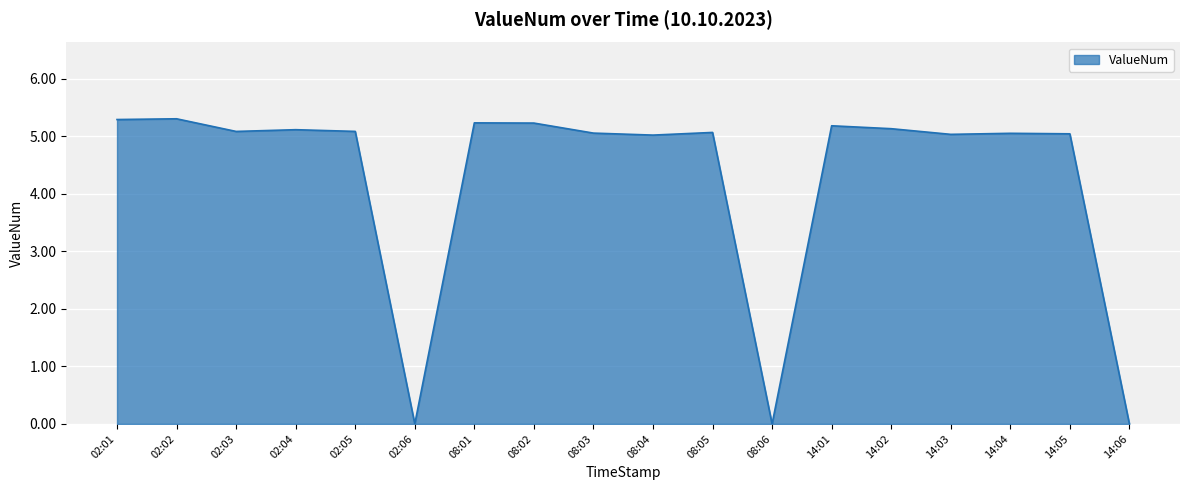

What position from the left is 02:06?

6